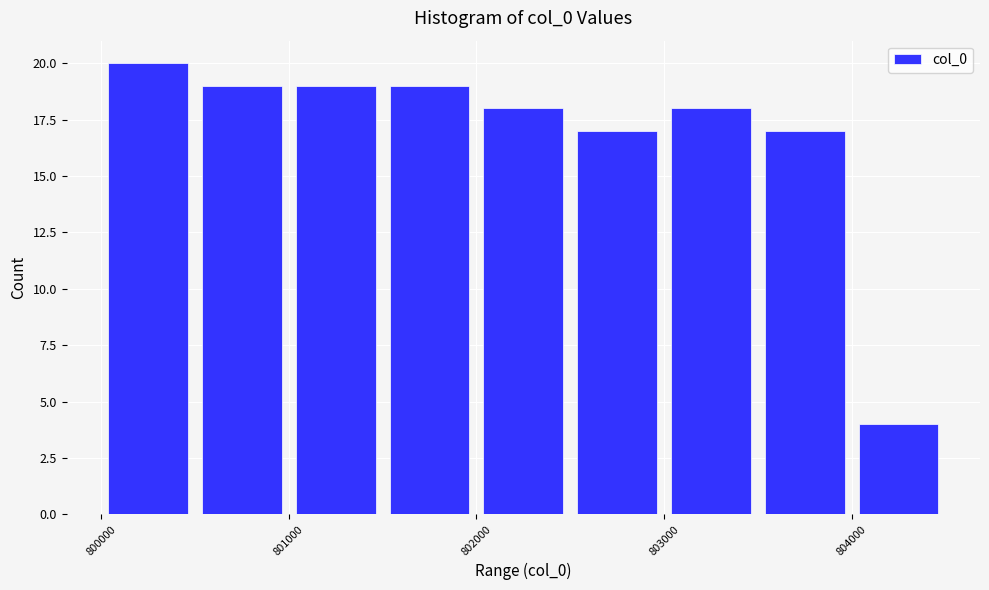

Which range on the x-axis has the tallest bar?

800000 to 800500